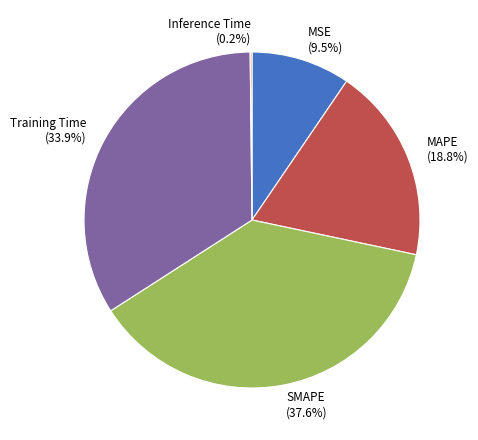

What percentage do Training Time and MSE together represent?

43.4%